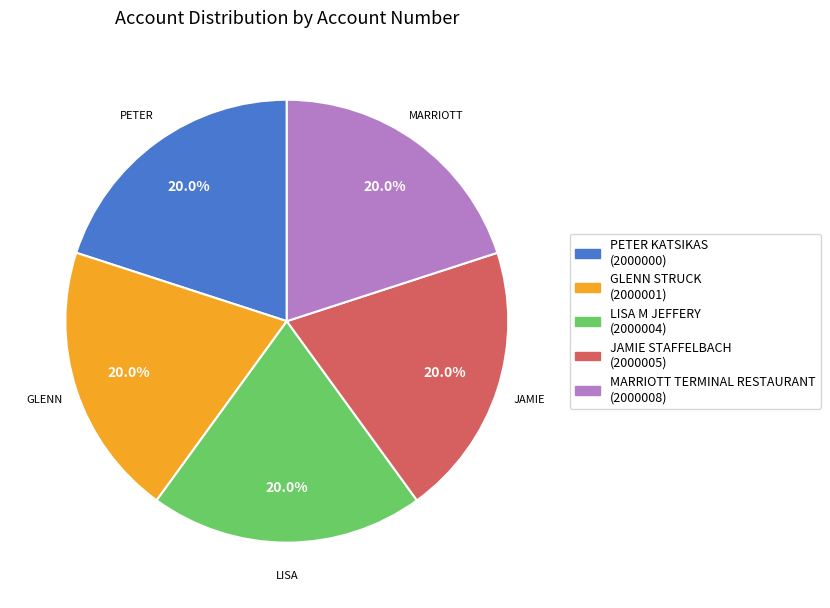

Is there a majority slice in this chart?

No